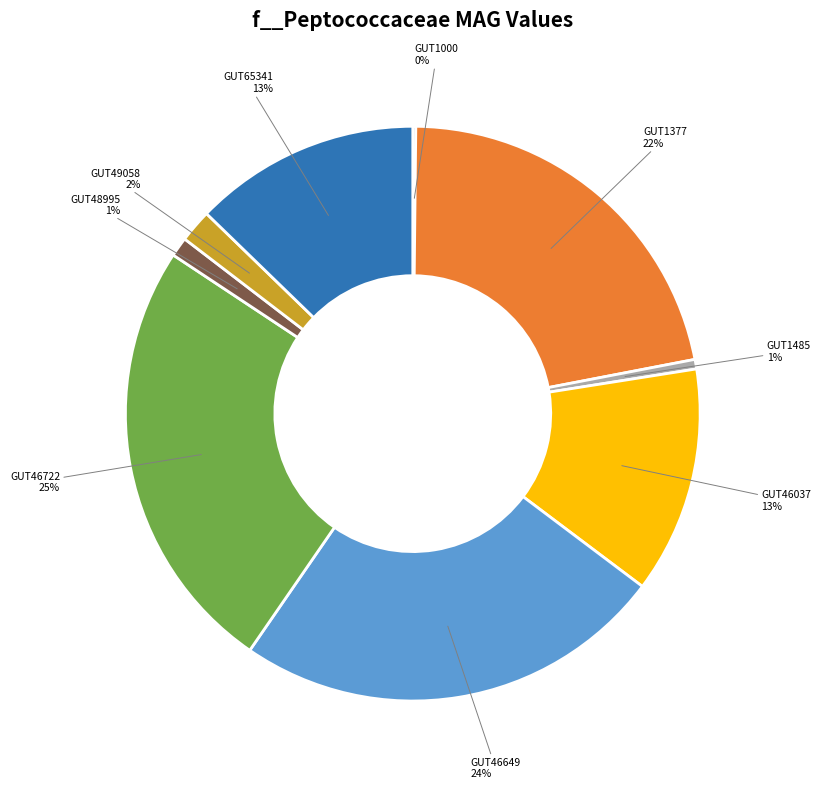

Is the sum of GUT48995 and GUT49058 greater than half?

No